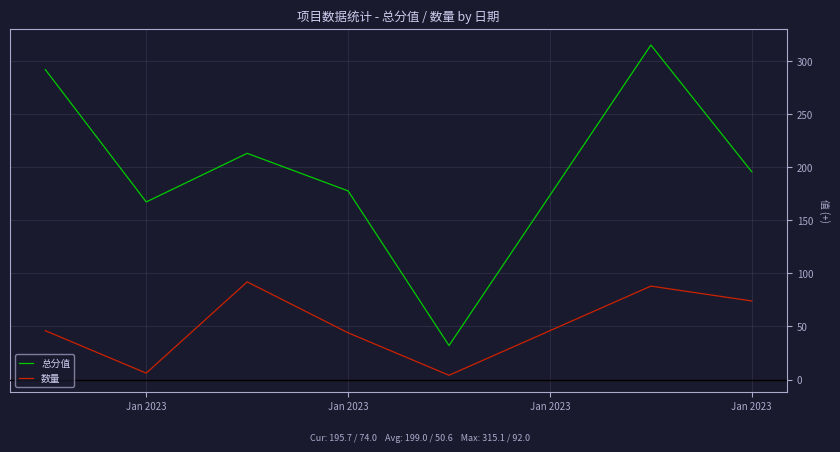

True or false: 总分值 and 数量 cross at least once.

False